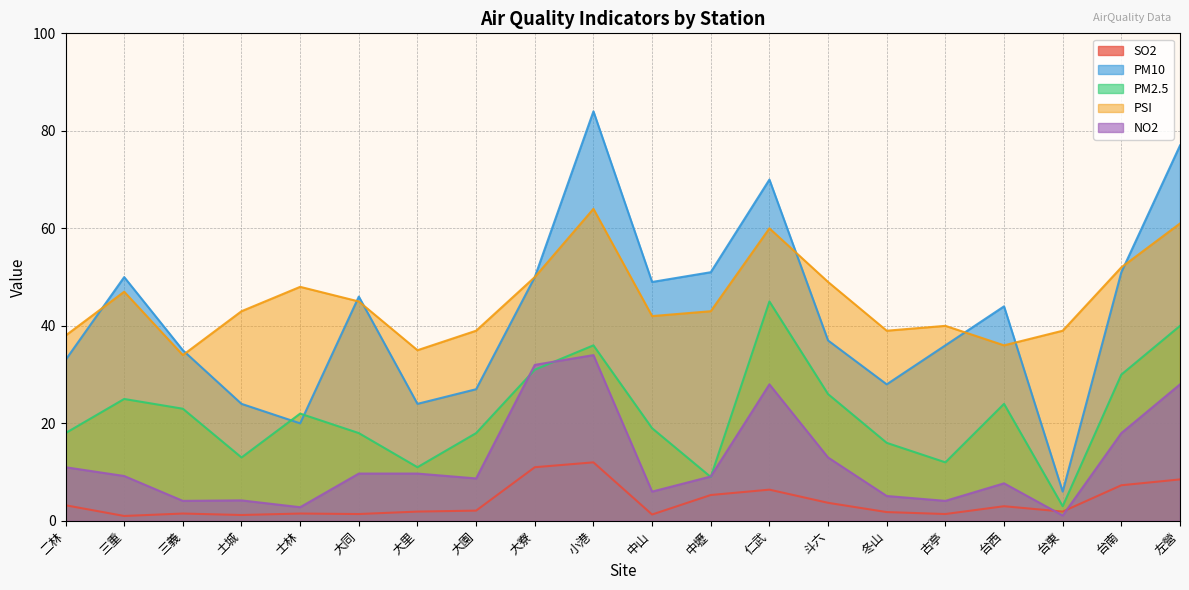

Where is the first local minimum for NO2?

三義